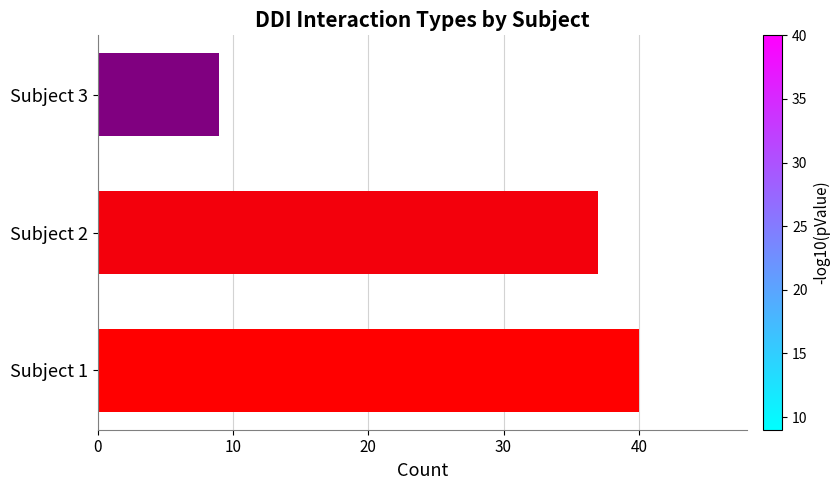

List the labels in order of value, smallest first.

Subject 3, Subject 2, Subject 1